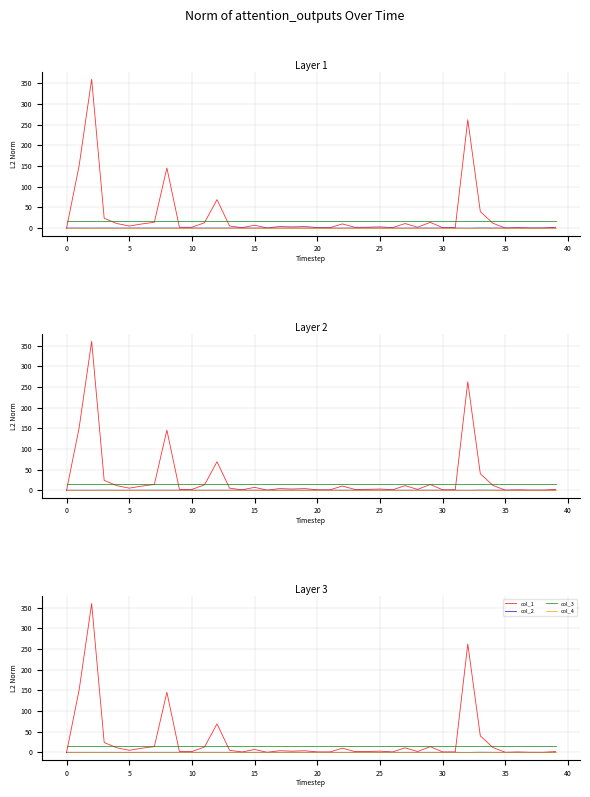

Which has a higher value, 19 or 37?

19